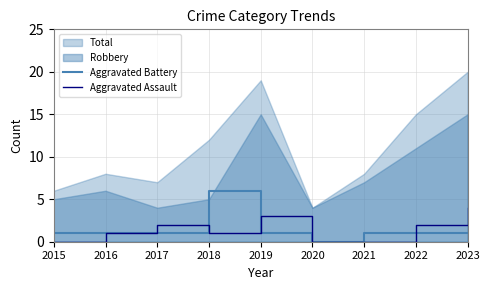

How many lines are shown in the chart?

2